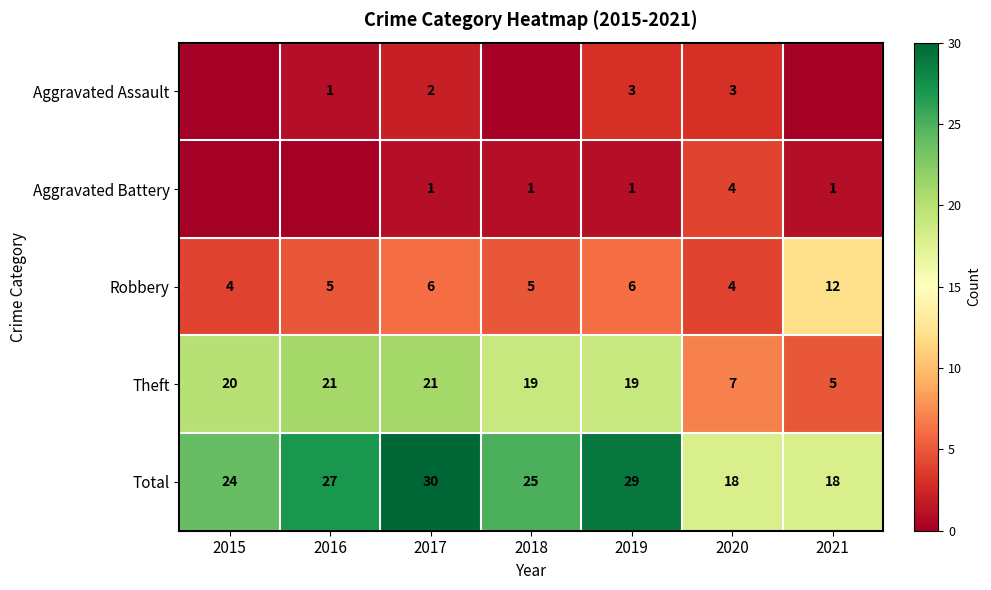

The Aggravated Assault series shows 2 at 2017. True or false?

True